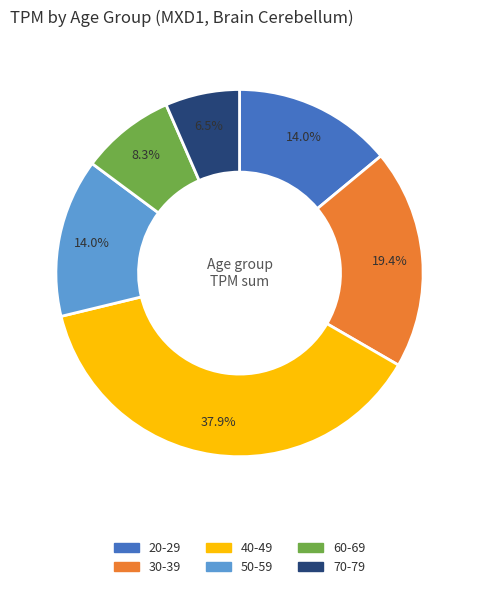

Is there any slice that represents more than half of the pie?

No